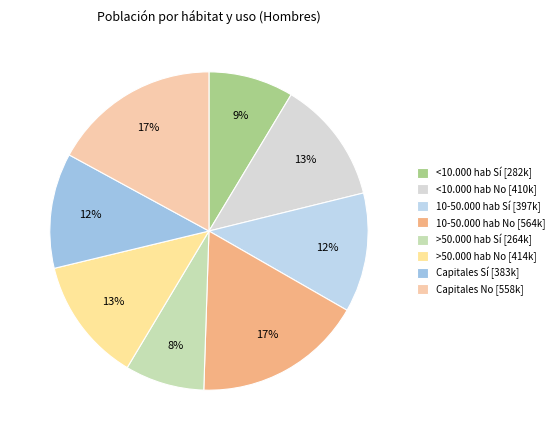

The <10.000 hab No slice represents 13% of the pie. True or false?

True